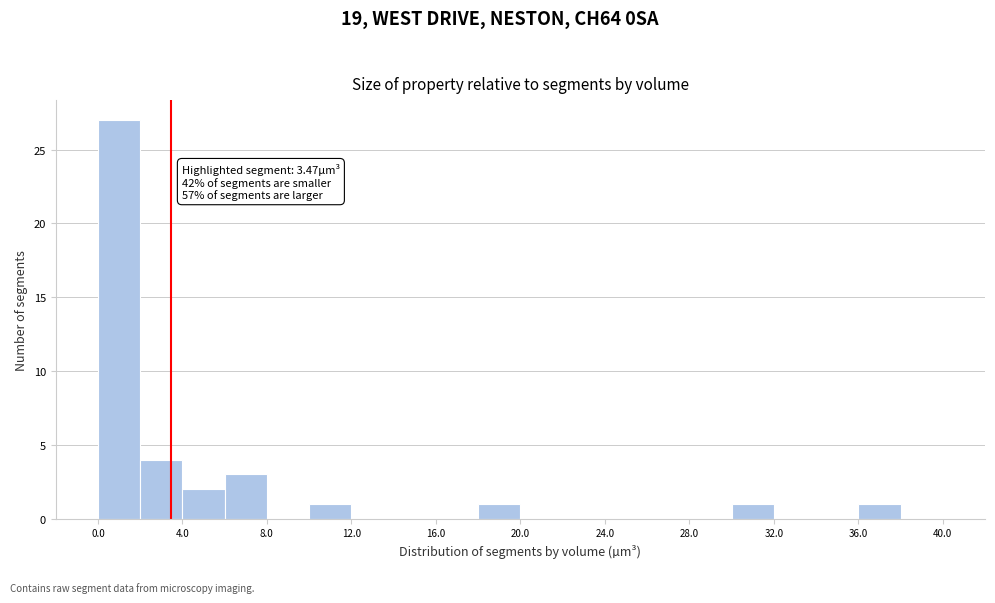

Over which range of the x-axis is the bar tallest?

0 to 2